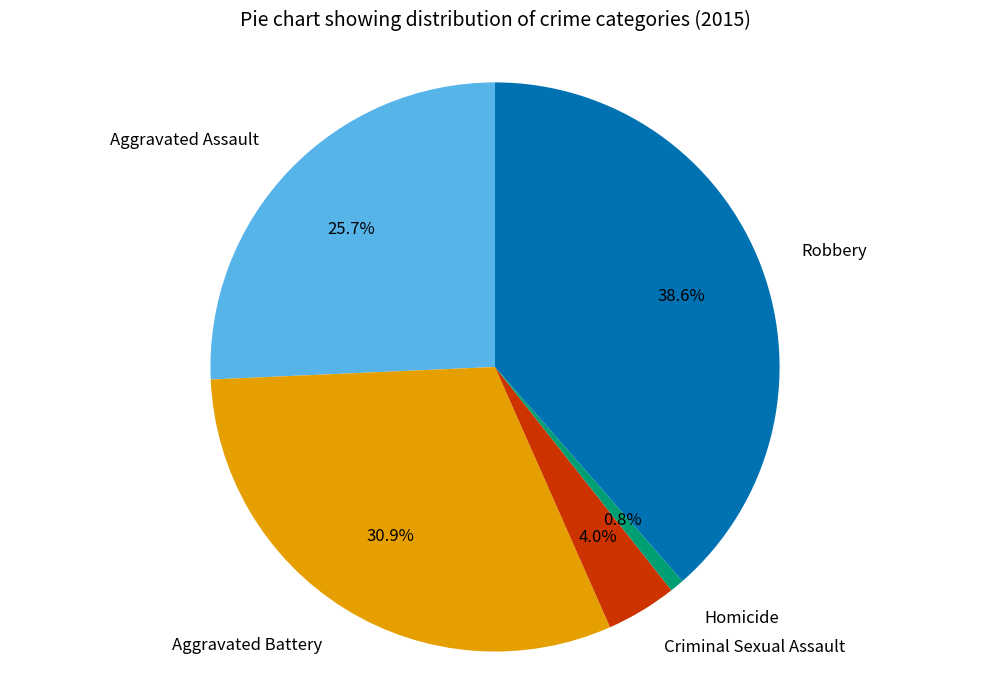

Is the sum of Aggravated Battery and Criminal Sexual Assault greater than half?

No